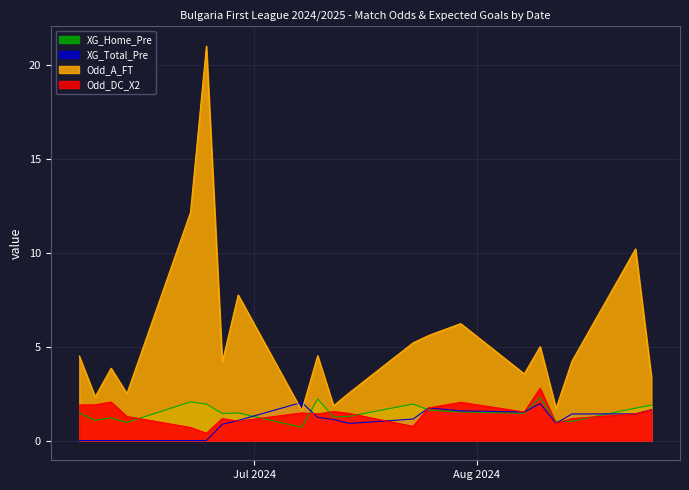

At which label does XG_Total_Pre reach its peak?

16